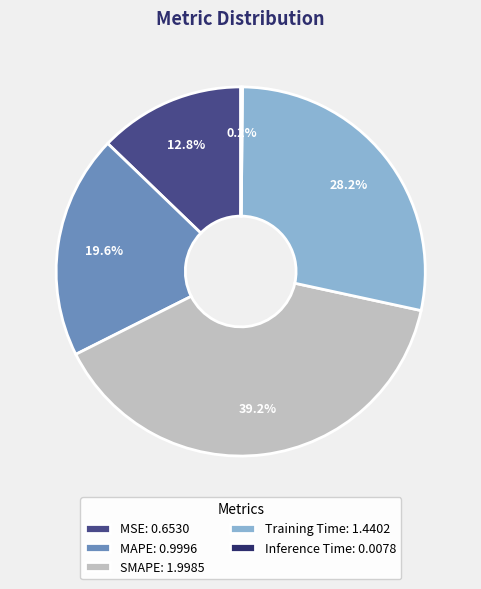

What portion of the pie excludes SMAPE: 1.9985?

60.8%